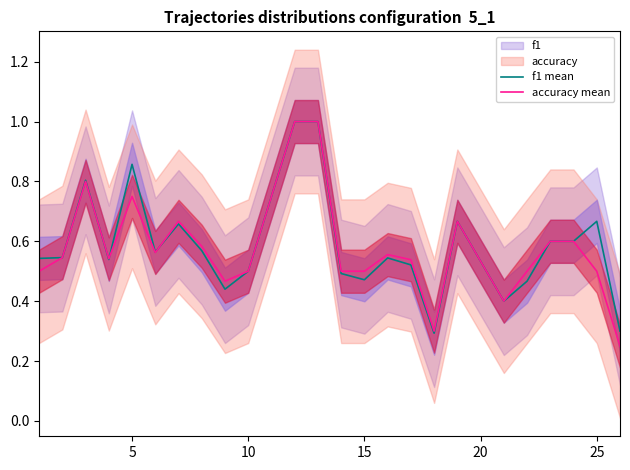

What is the highest value of the accuracy mean series?

1.0